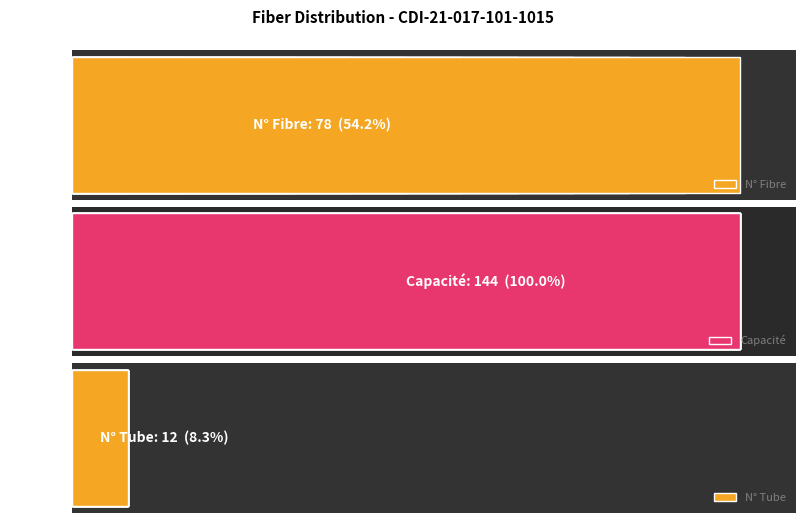

Which series has the largest range (max minus min)?

N° Fibre